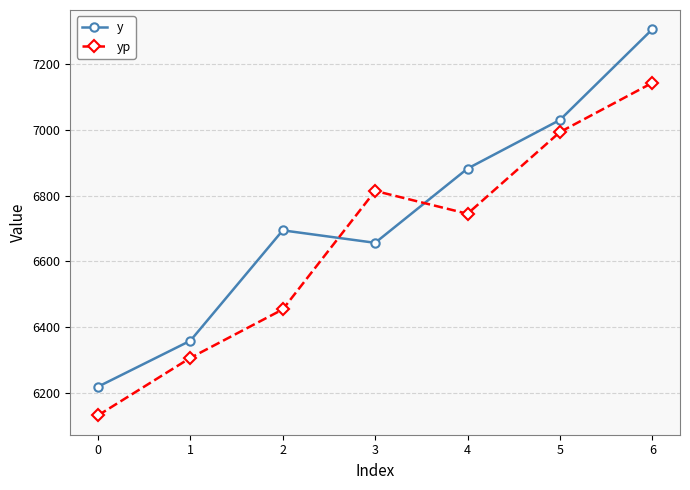

How many series are shown in this chart?

2